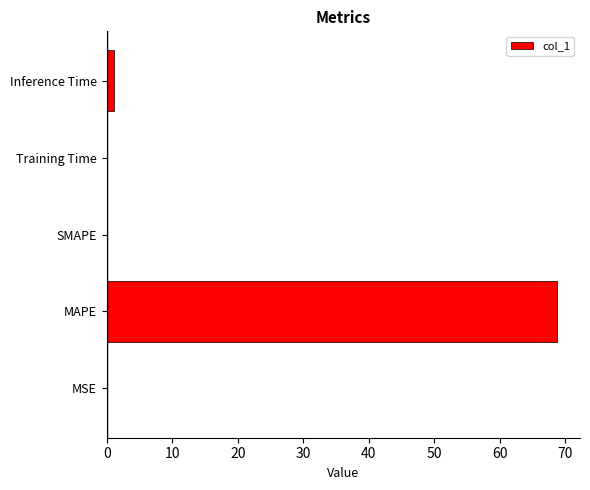

What is the greatest value displayed?

68.8